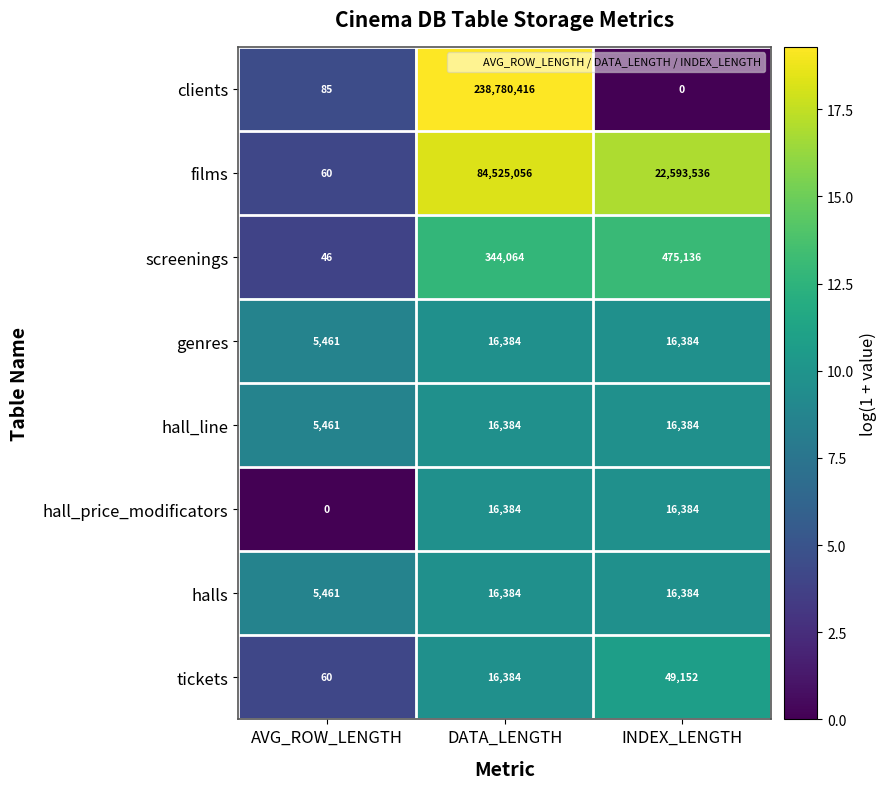

Is the value of clients at DATA_LENGTH greater than the value of screenings at DATA_LENGTH?

Yes